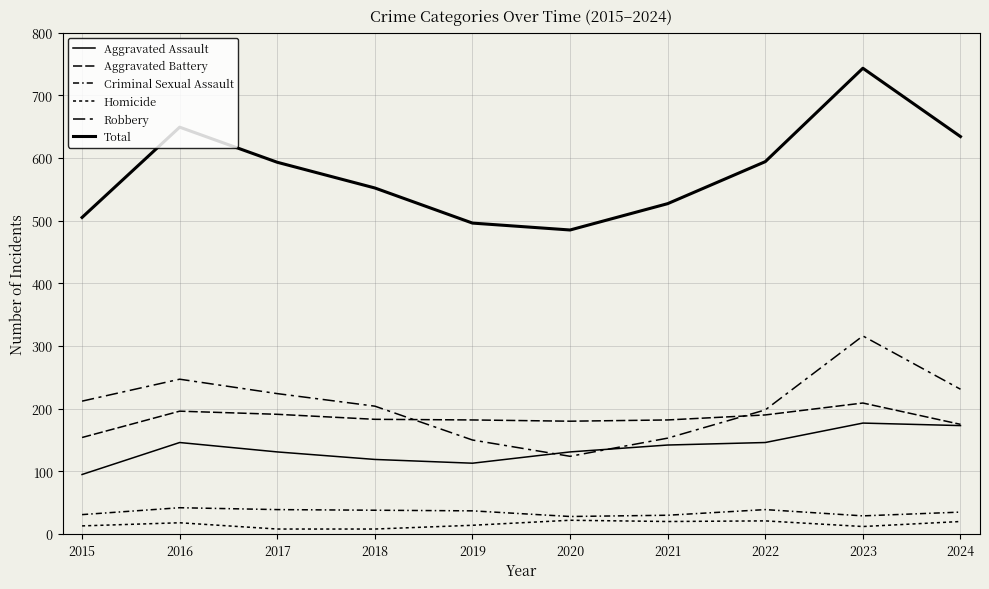

Where is the first local minimum for Aggravated Assault?

2019